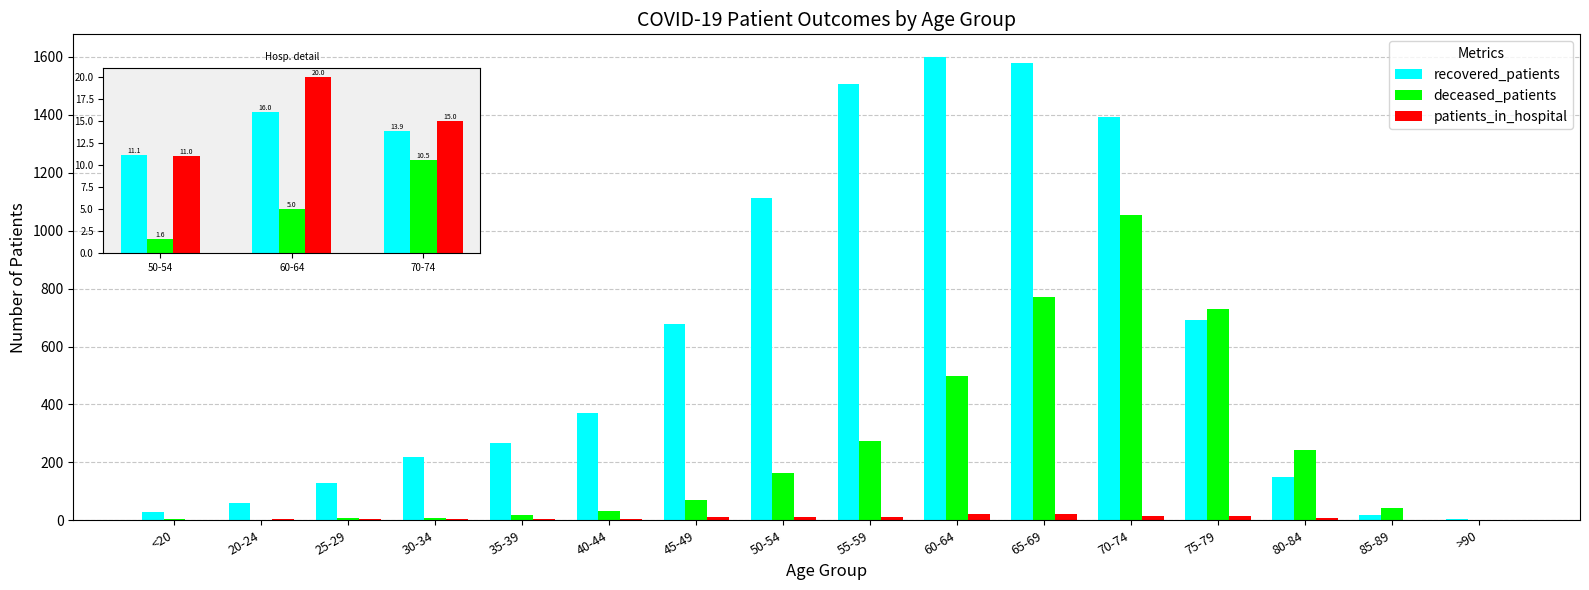

What is the sum of all deceased_patients values?

3915